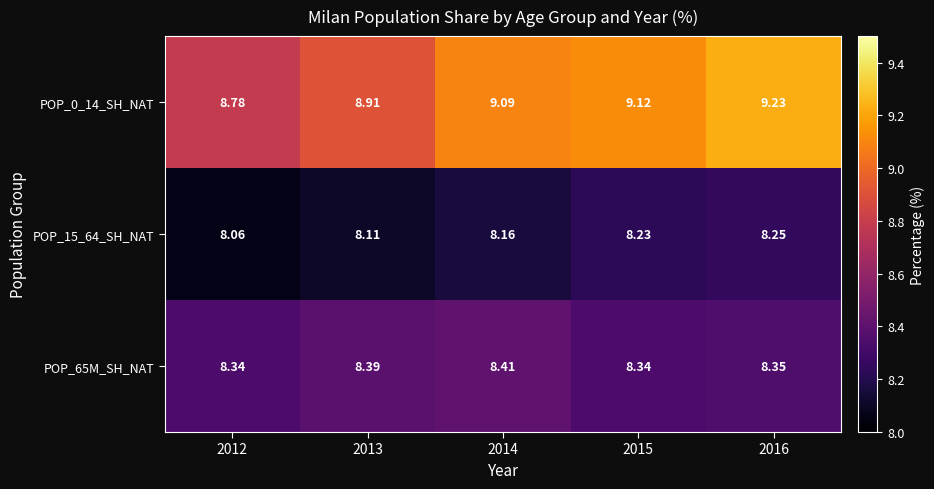

Is the value of POP_0_14_SH_NAT at 2013 greater than the value of POP_15_64_SH_NAT at 2013?

Yes